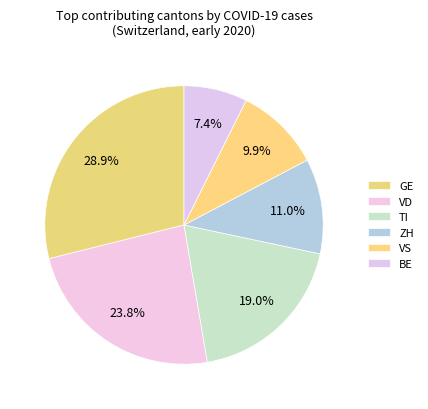

Which slice is the smallest?

BE